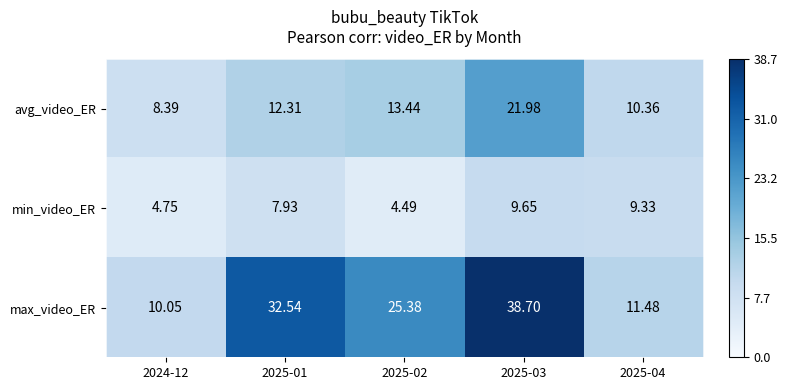

Which series changed the most between 2024-12 and 2025-01?

max_video_ER